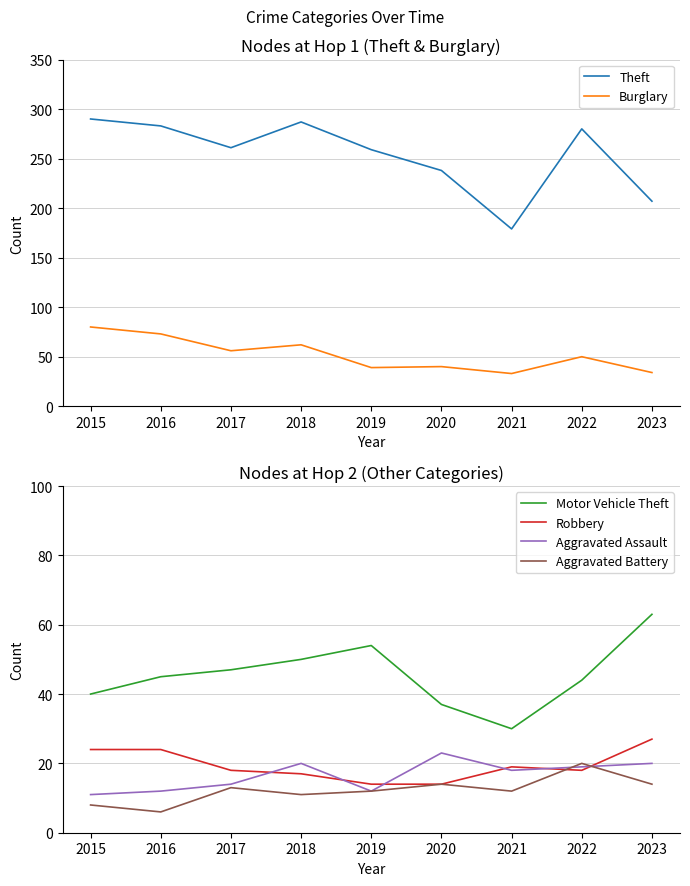

Where does the Theft series first go above 261?

2015